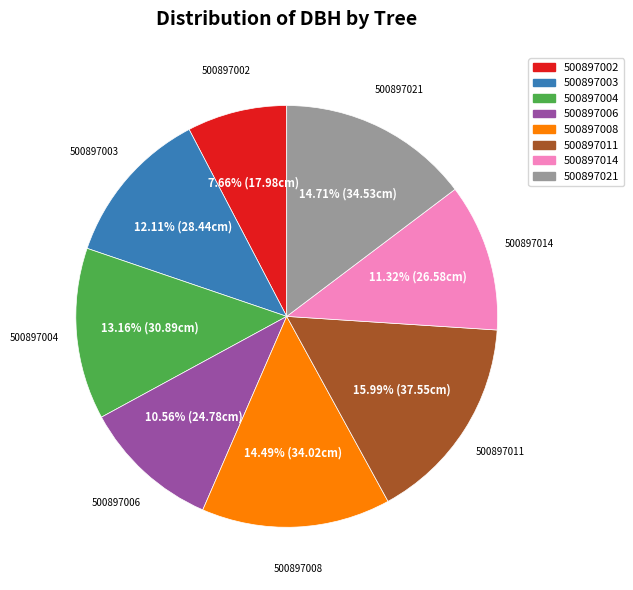

How many segments does this pie chart have?

8